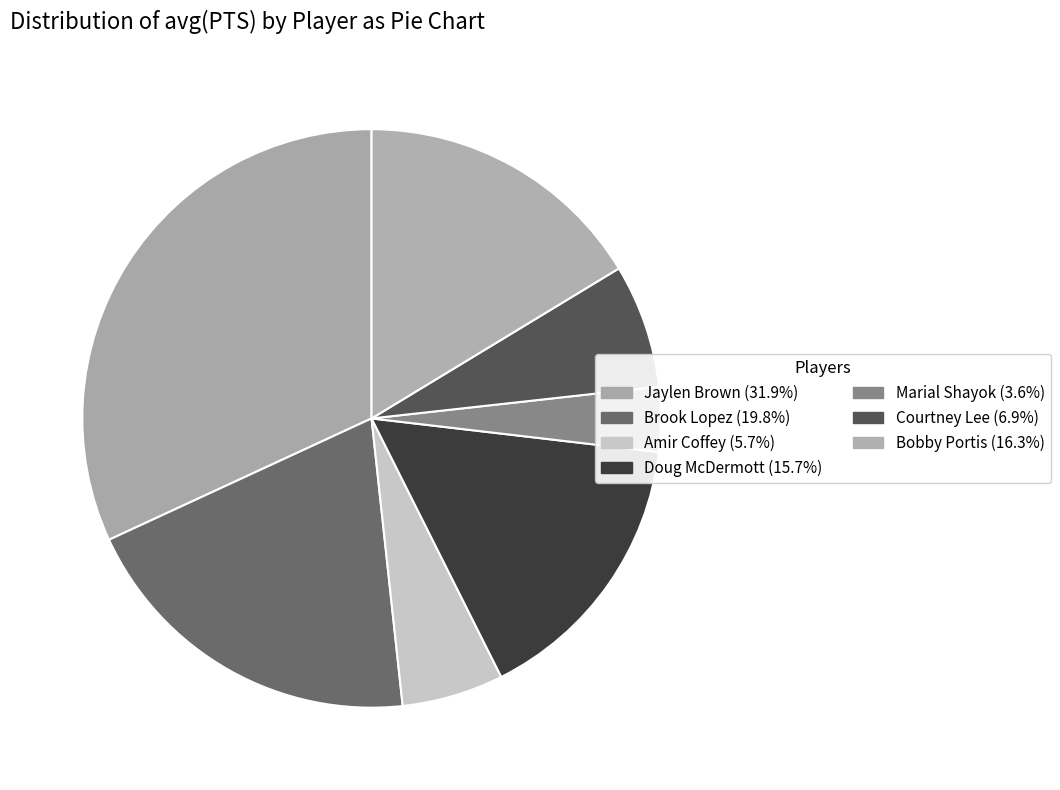

The Marial Shayok slice represents 1% of the pie. True or false?

False